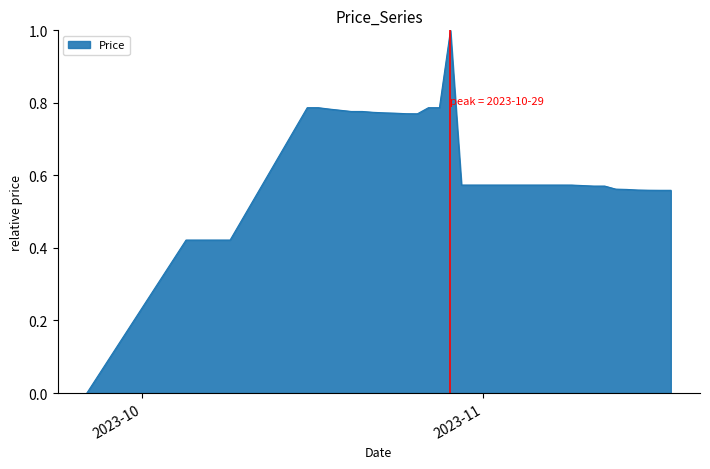

What is the difference between the maximum and minimum values?

1.0